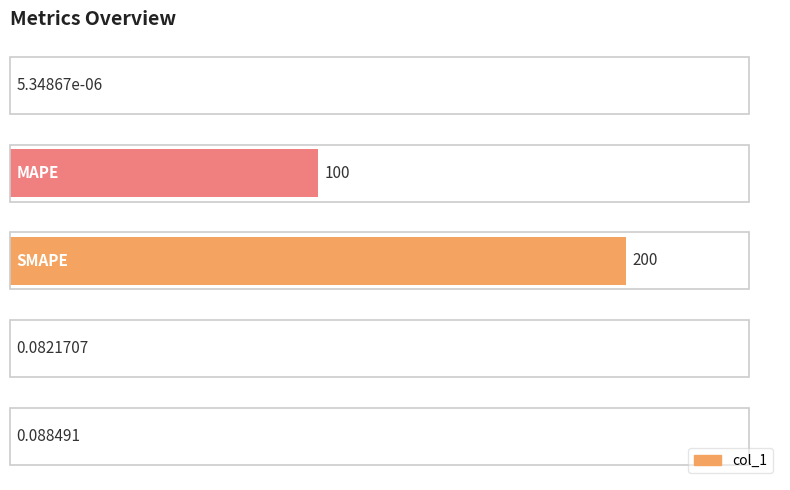

How many distinct data groups are displayed?

1